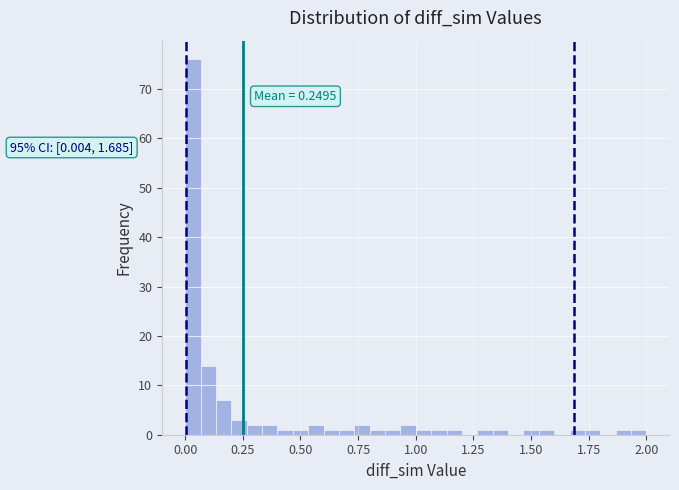

Around what value on the x-axis is the tallest bar? Give the approximate position of its centre, as read against the axis.

0.05